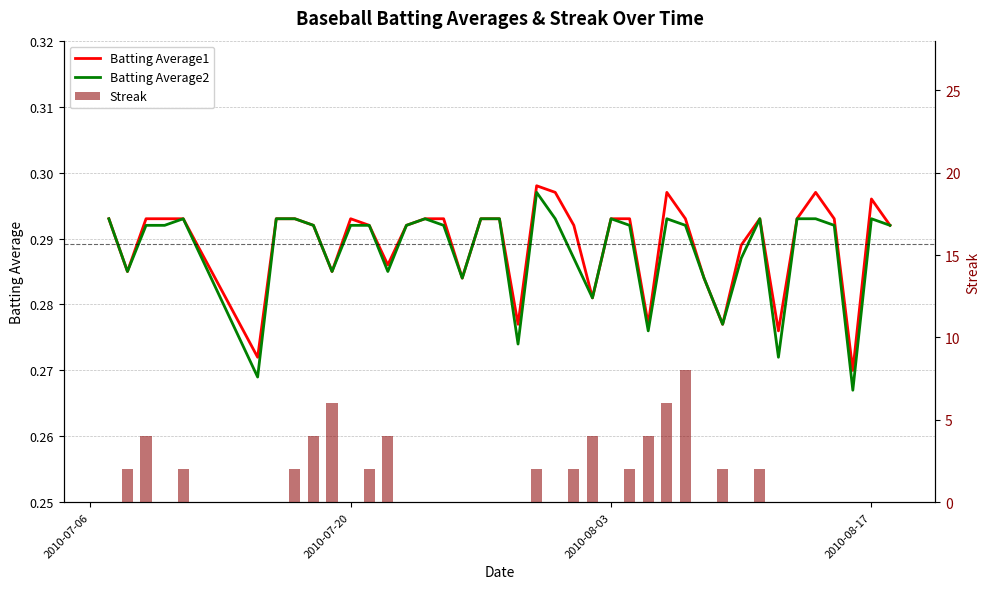

What is the highest value of the Batting Average1 series?

0.3